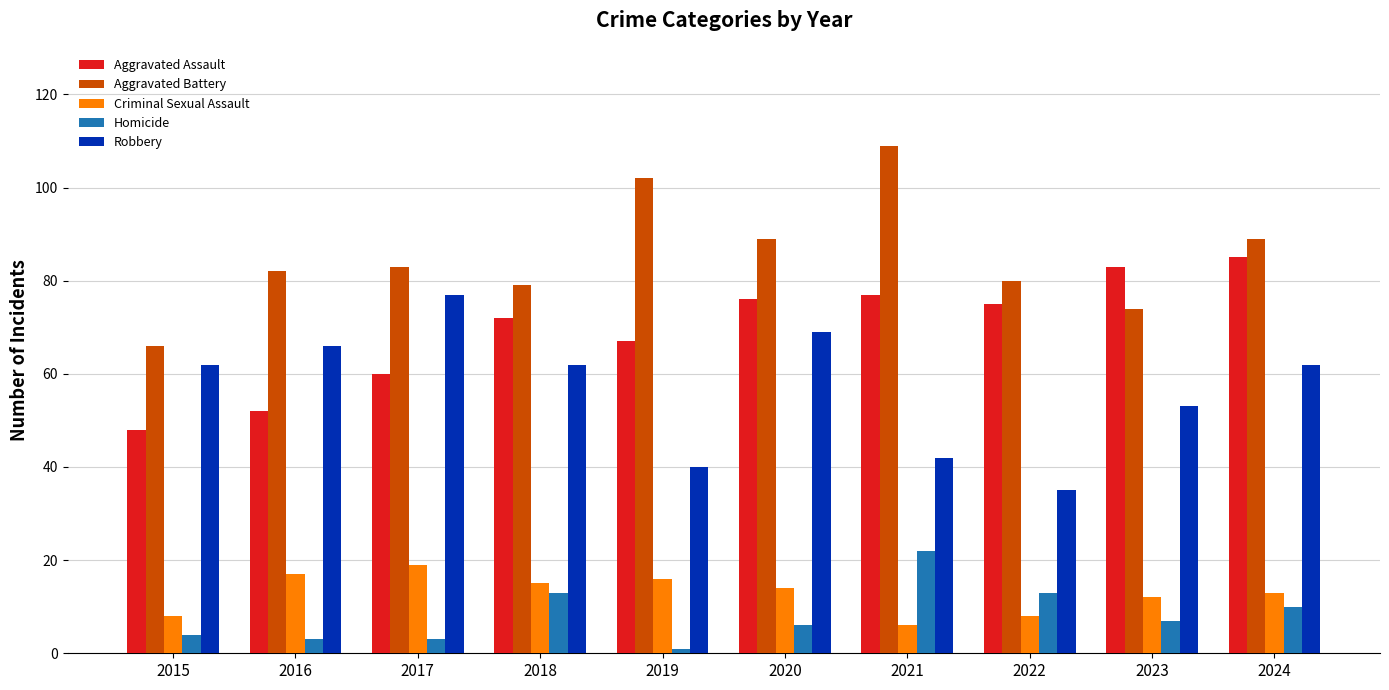

Which series changed the most between 2018 and 2022?

Robbery